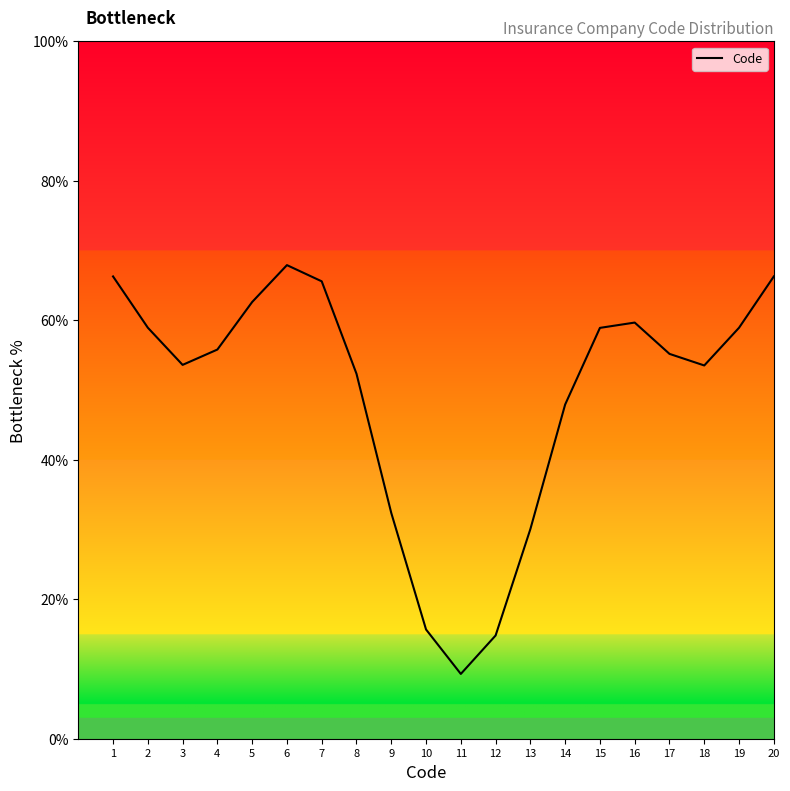

What is the difference between the values at 7 and 15?

6.7